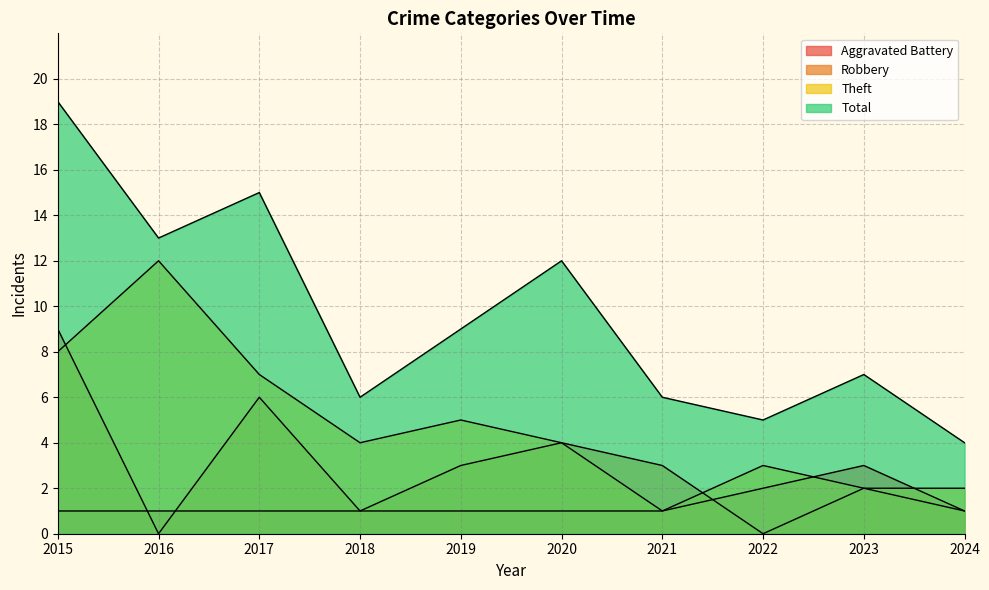

Is it true that Total equals 15 at 2017?

True